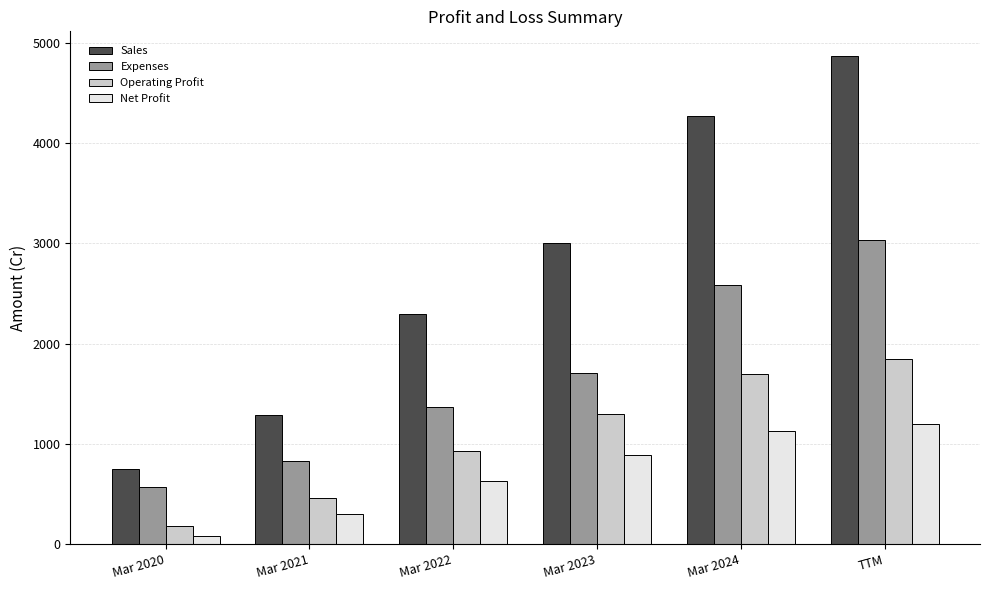

List the labels in order of Expenses value, smallest first.

Mar 2020, Mar 2021, Mar 2022, Mar 2023, Mar 2024, TTM